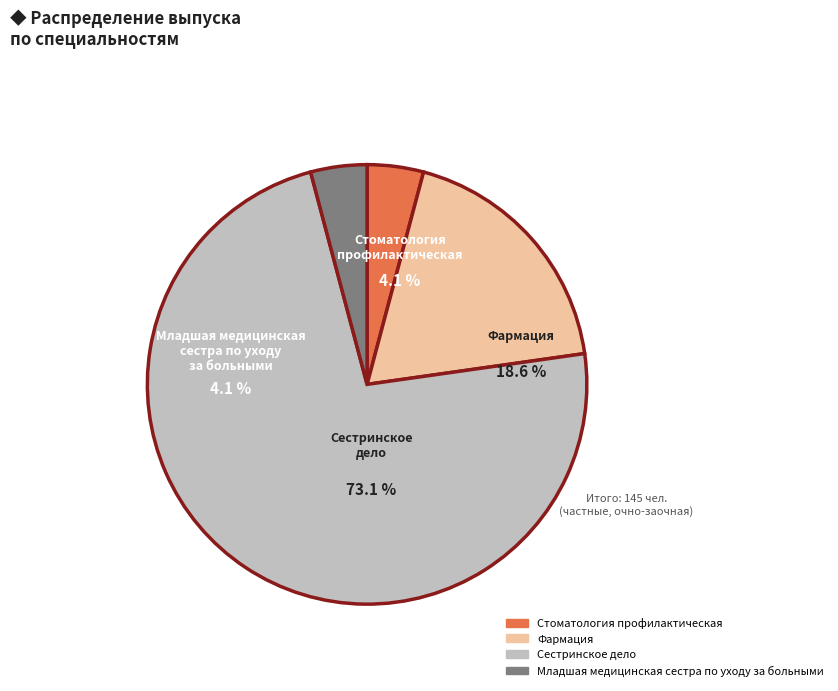

True or false: Стоматология
профилактическая accounts for 4% of the total.

True